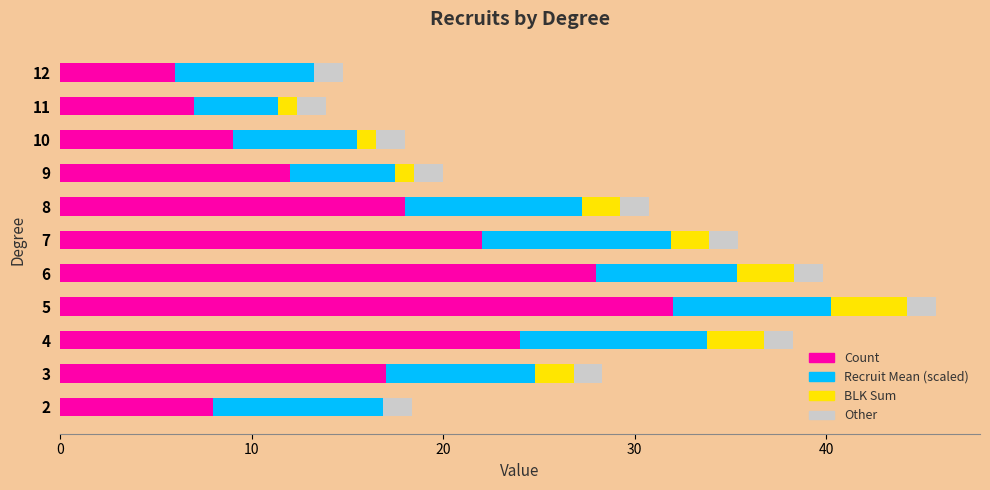

Where is Count nearest to the value 19?

8